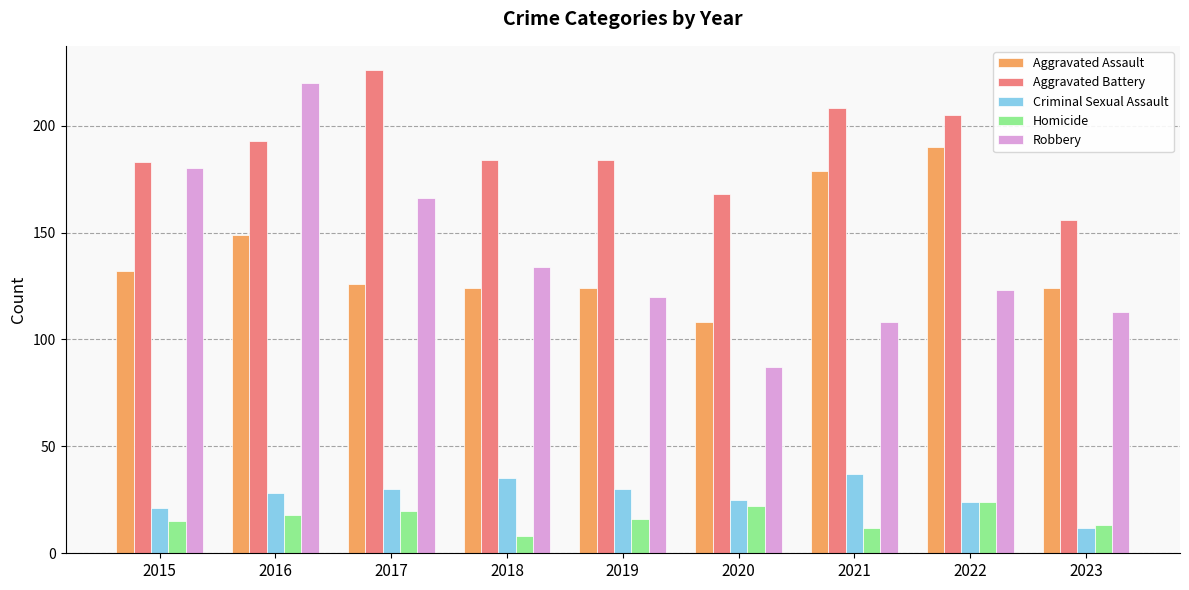

Reading left to right, transcribe all the data shown in this chart.

Aggravated Assault: 132	149	126	124	124	108	179	190	124
Aggravated Battery: 183	193	226	184	184	168	208	205	156
Criminal Sexual Assault: 21	28	30	35	30	25	37	24	12
Homicide: 15	18	20	8	16	22	12	24	13
Robbery: 180	220	166	134	120	87	108	123	113